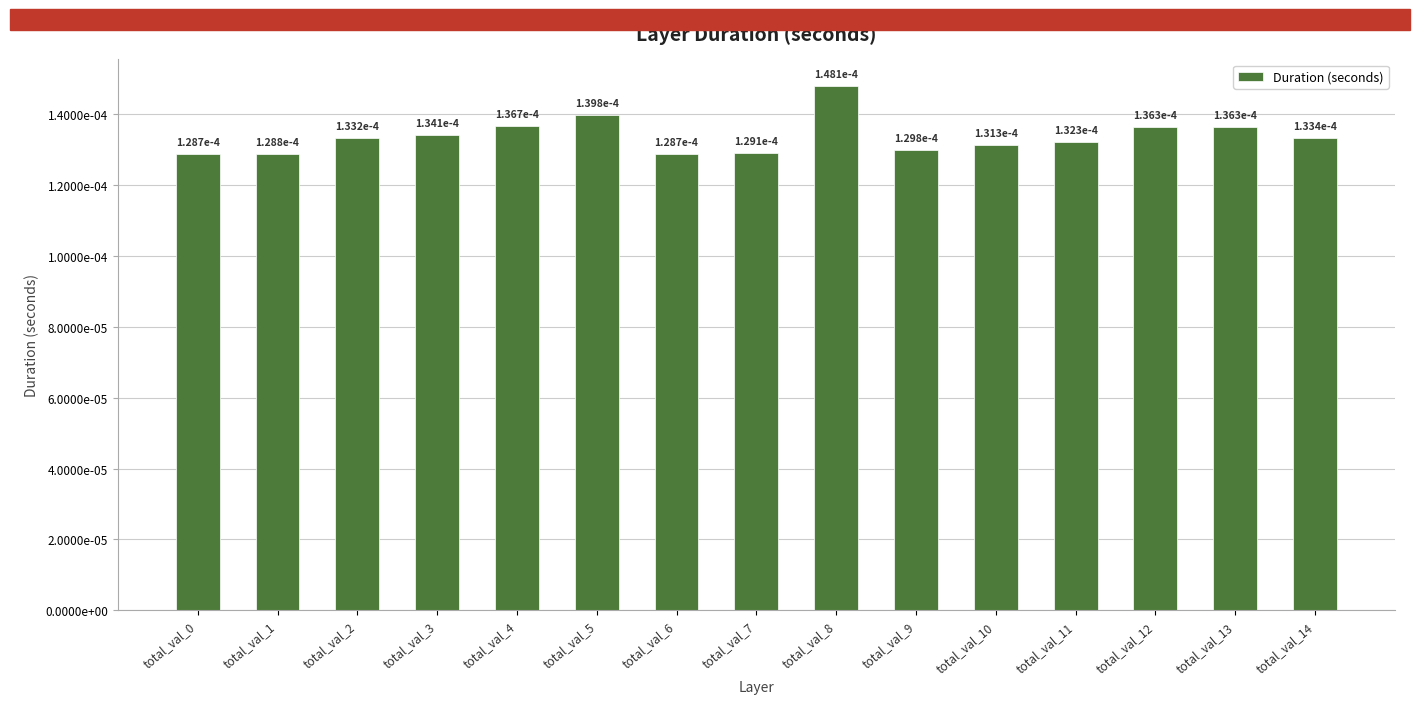

Does the chart contain any negative values?

No